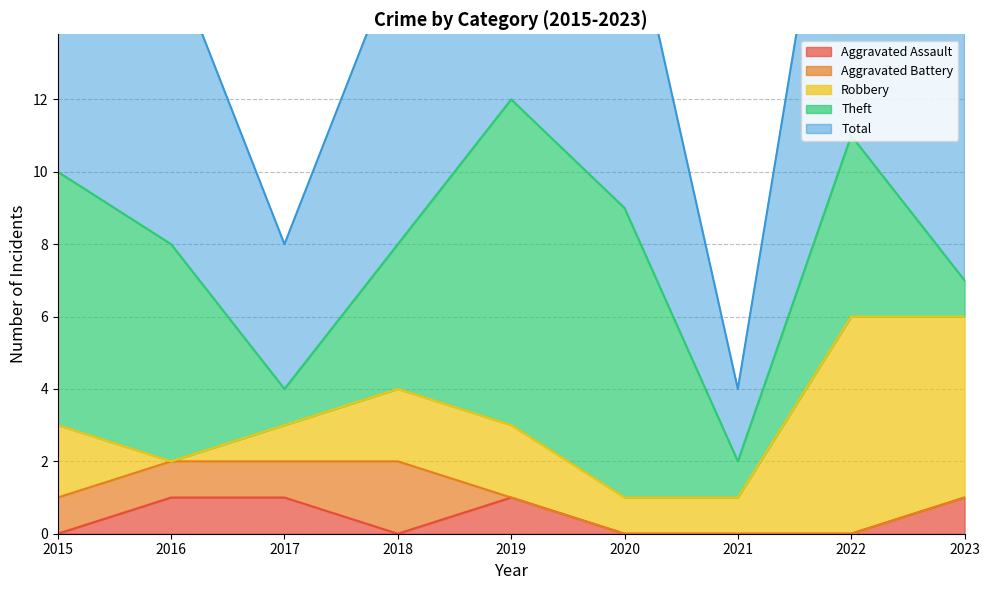

Is the value of Aggravated Assault at 2021 greater than the value of Aggravated Battery at 2017?

No